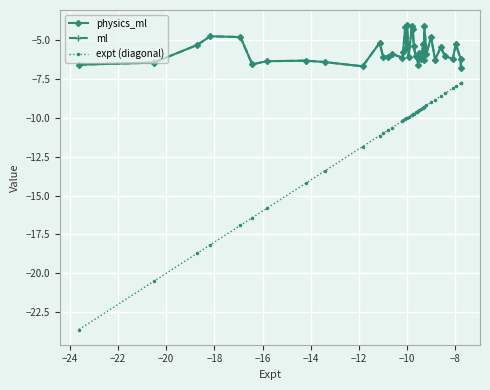

True or false: ml and expt (diagonal) cross at least once.

False